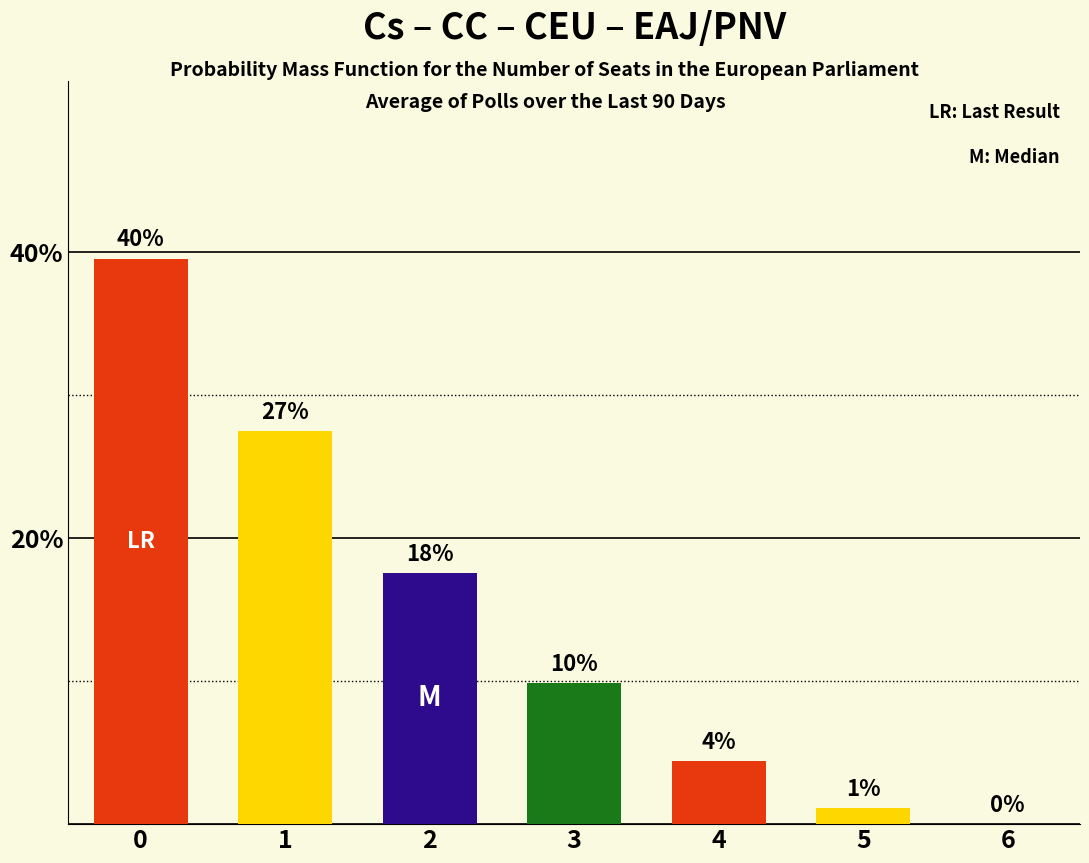

Reading left to right, transcribe all the data shown in this chart.

0=39.6	1=27.5	2=17.6	3=9.9	4=4.4	5=1.1	6=0.0